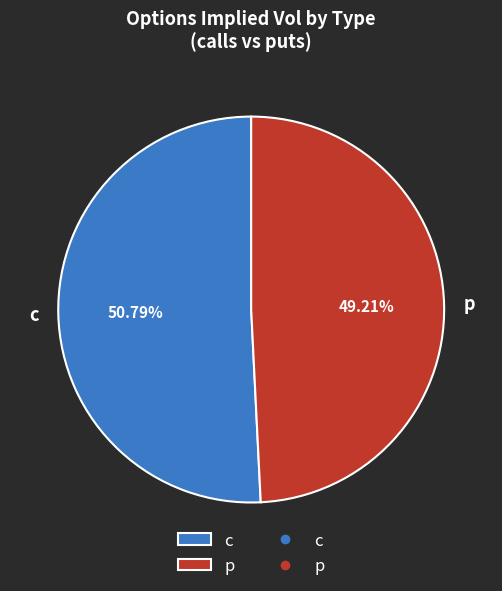

Between p and c, which is larger?

c